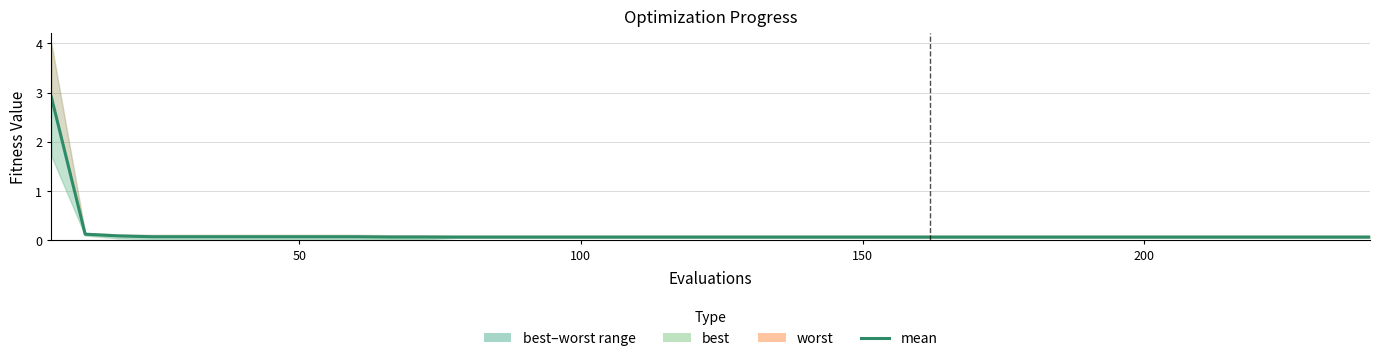

What is the smallest value displayed?

0.1